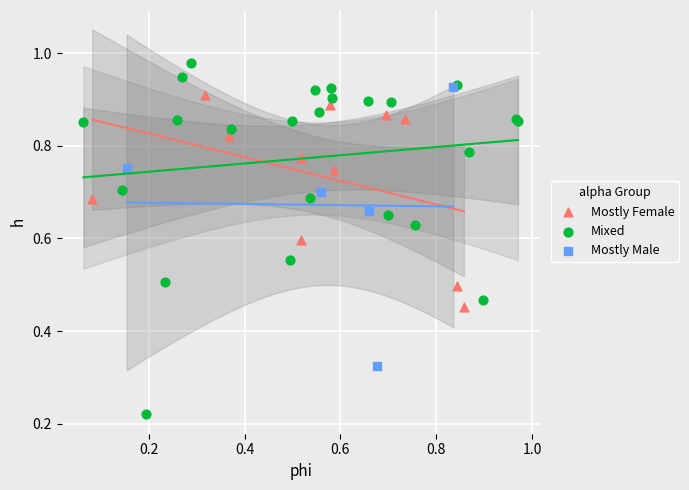

Which series contains the lowest Y value?

Mixed